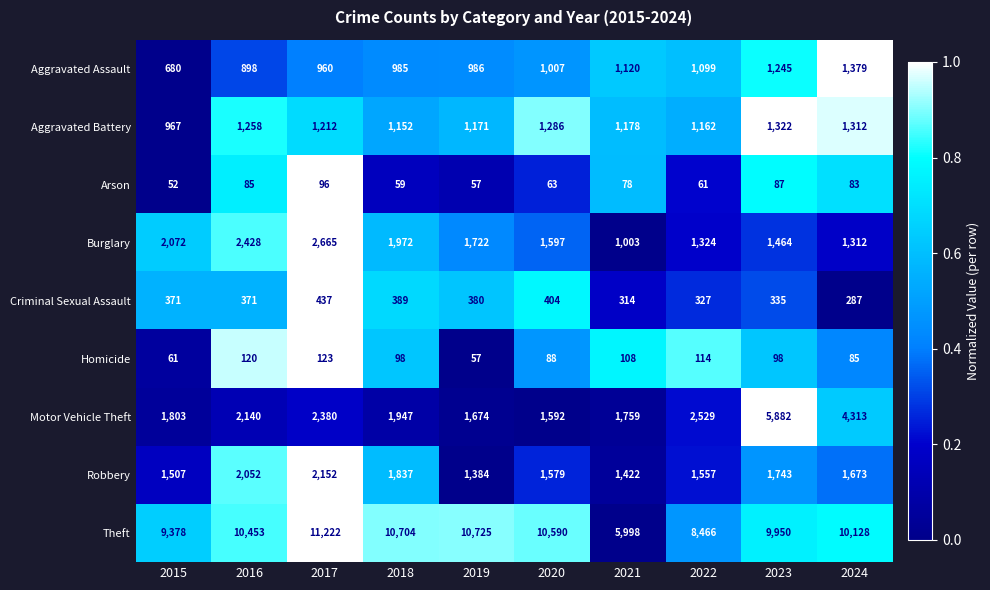

What is the difference between the maximum and second lowest values in the Arson series?

39